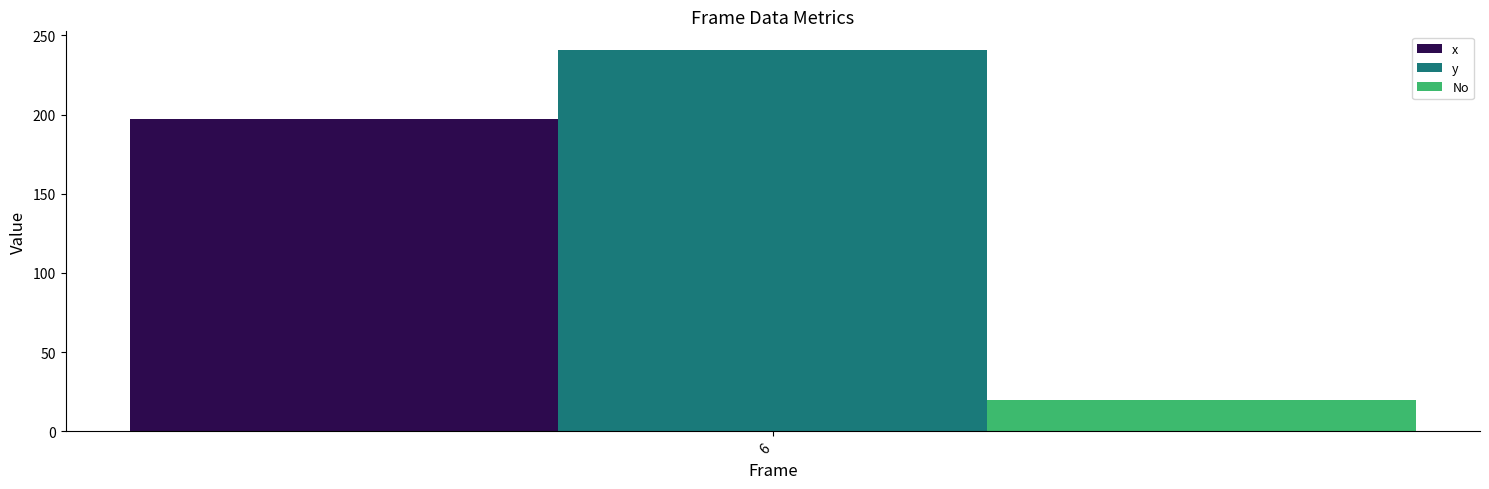

What is the minimum value for y?

240.5